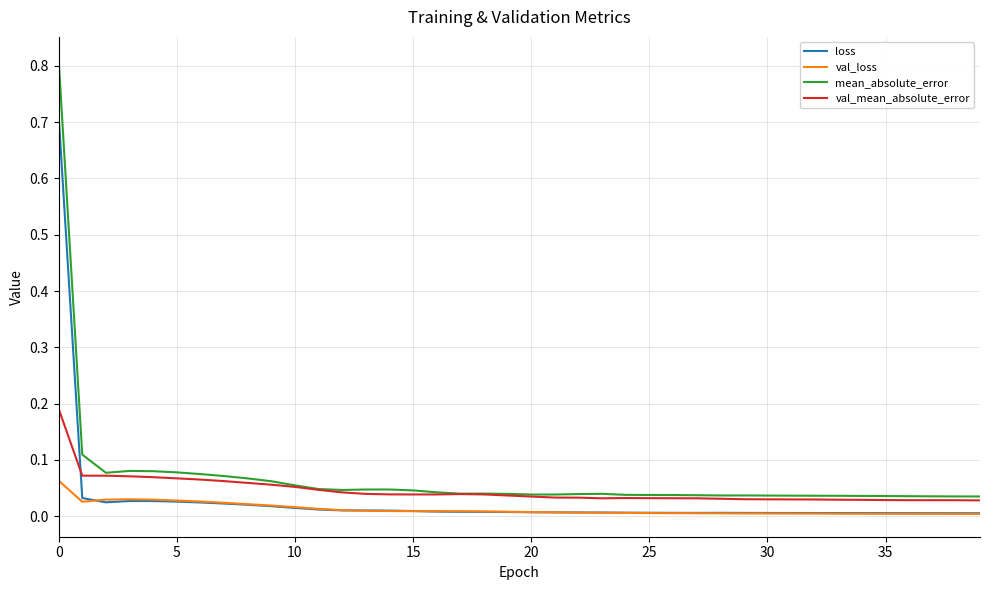

True or false: loss and mean_absolute_error intersect in this chart.

False